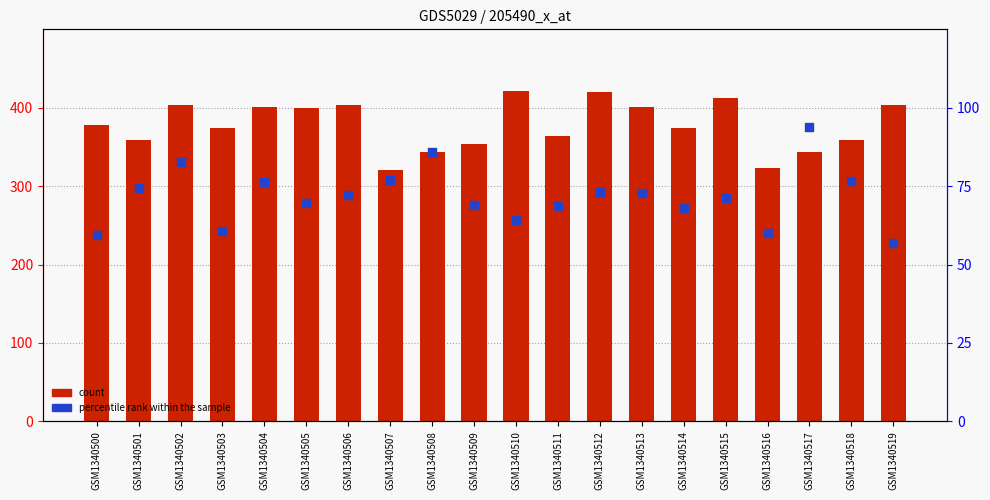

At how many categories does at least one series exceed 409?

3